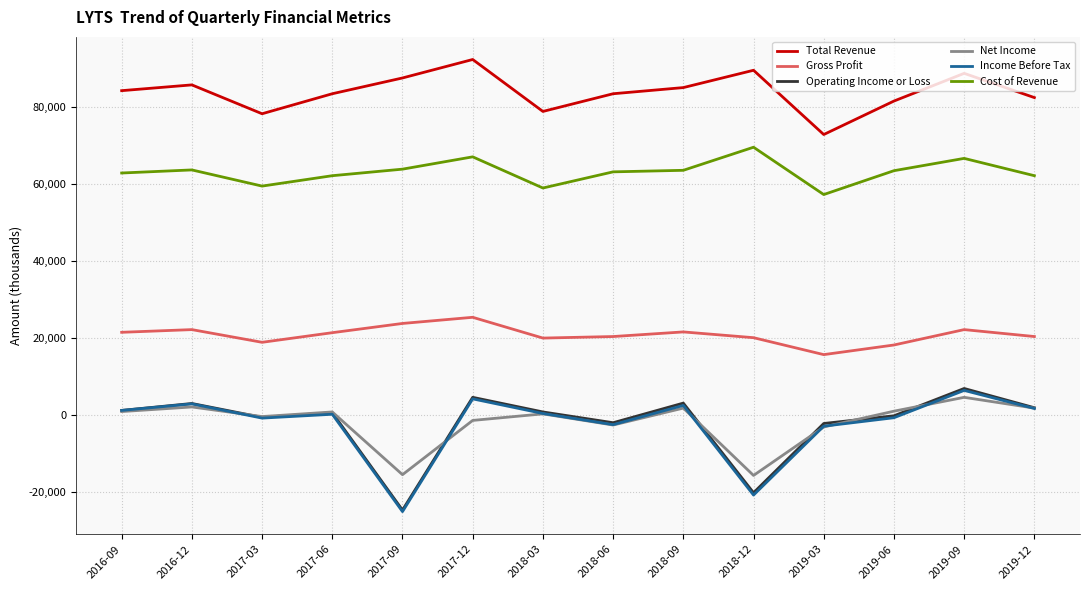

True or false: Net Income and Gross Profit intersect in this chart.

False